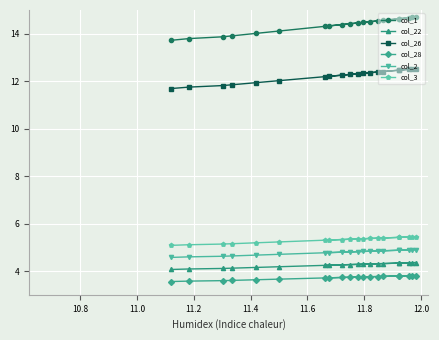

What is the difference between the second highest and minimum values in the col_26 series?

0.8